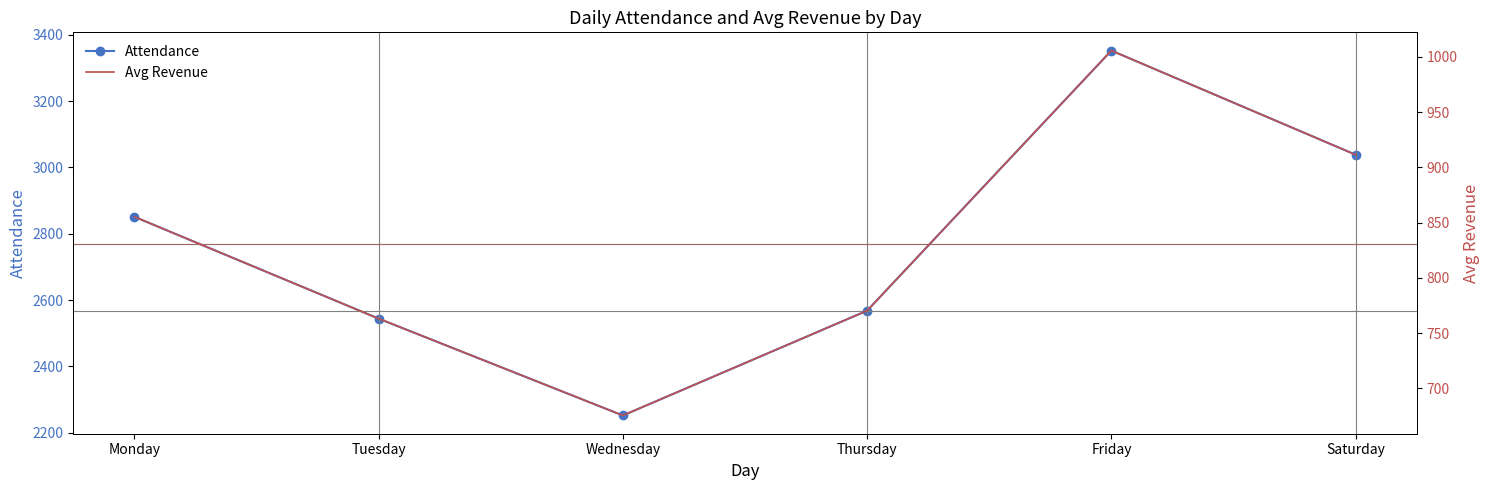

Which category has the highest value across all series?

Friday